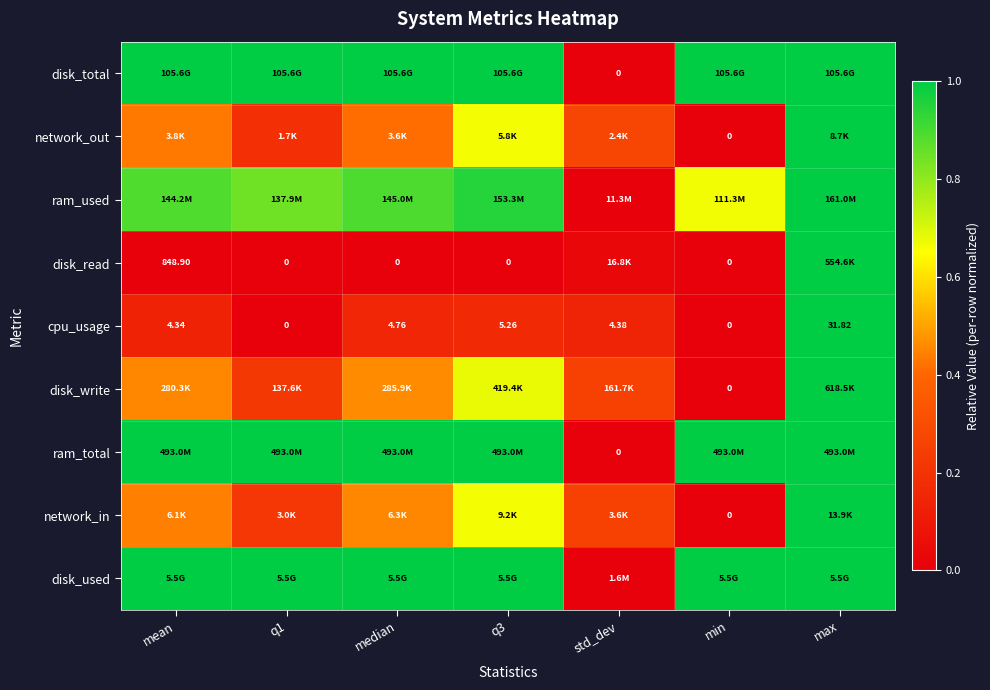

Which series has the largest total across all categories?

disk_total